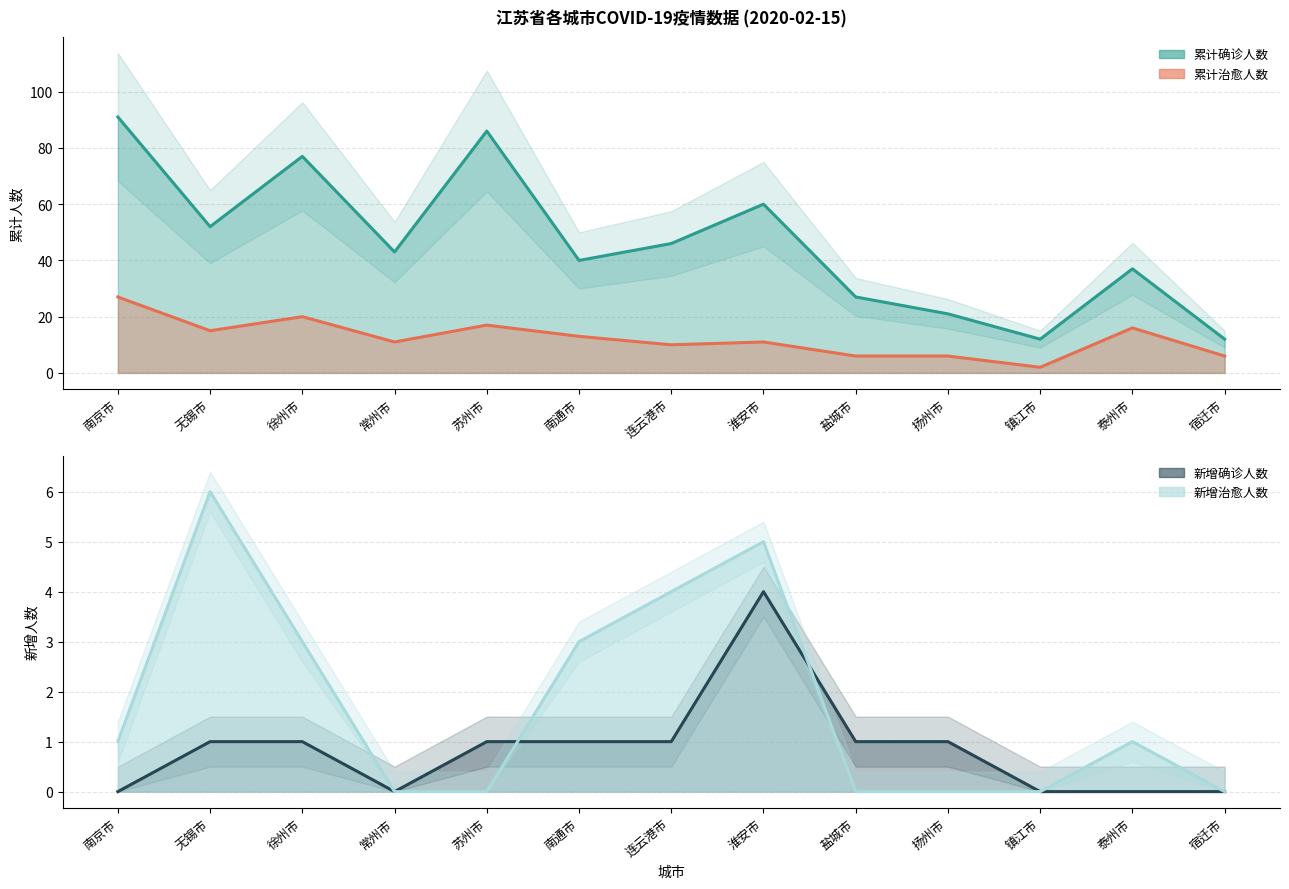

What is the greatest value displayed?

91